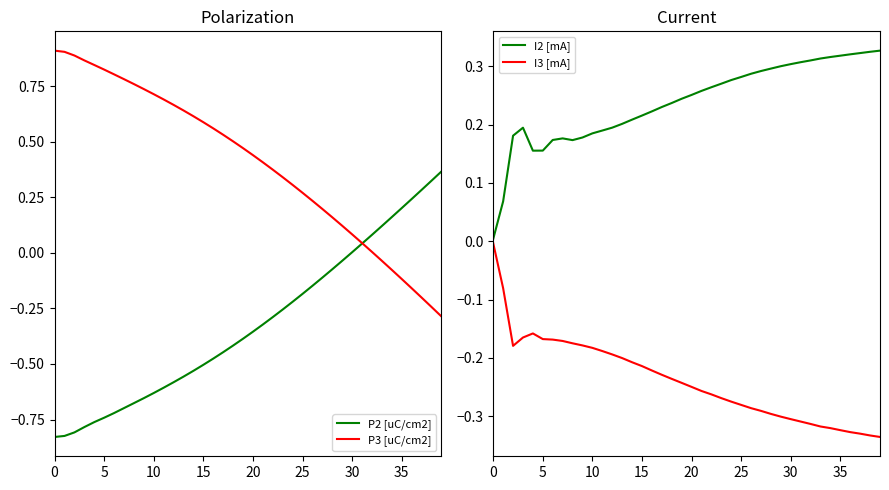

The value of P2 [uC/cm2] at 10 is -1.0. True or false?

False